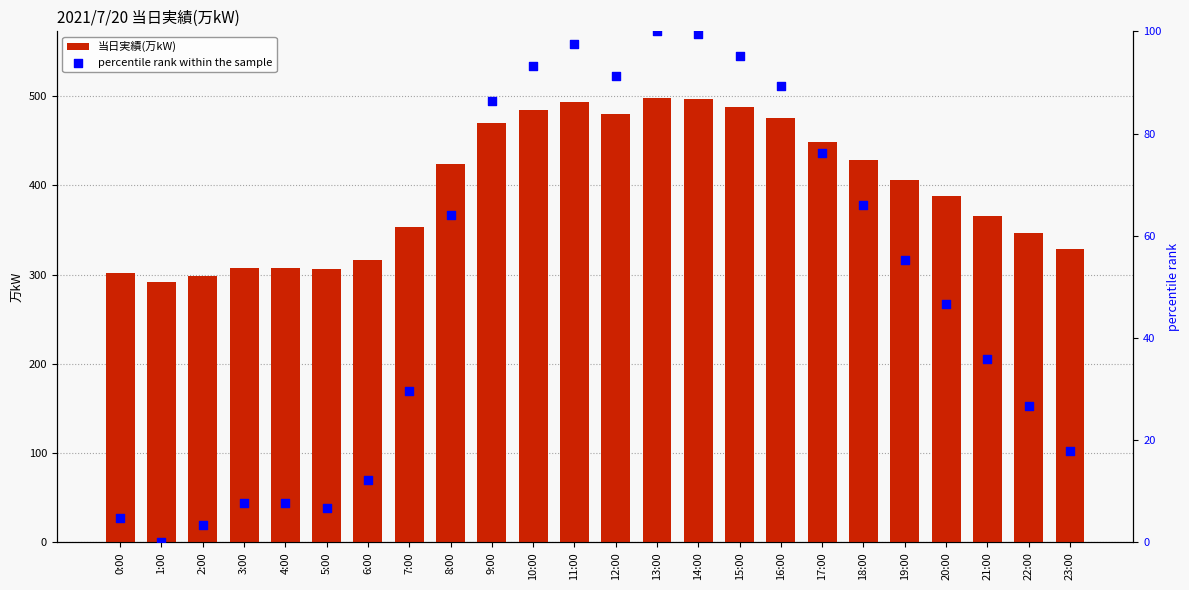

Which series contains the lowest Y value?

percentile rank within the sample